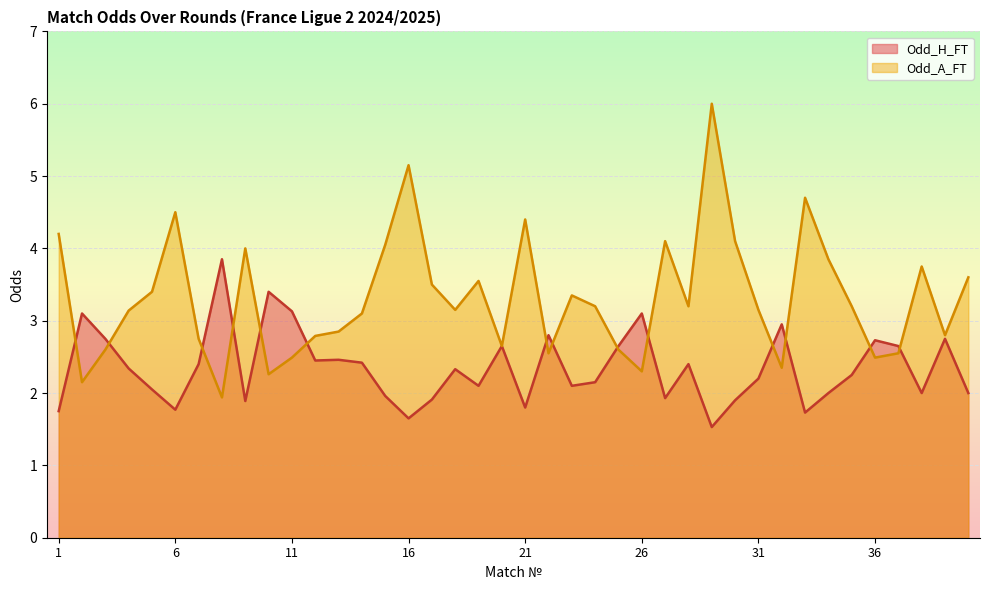

How many times do Odd_H_FT and Odd_A_FT cross each other?

14